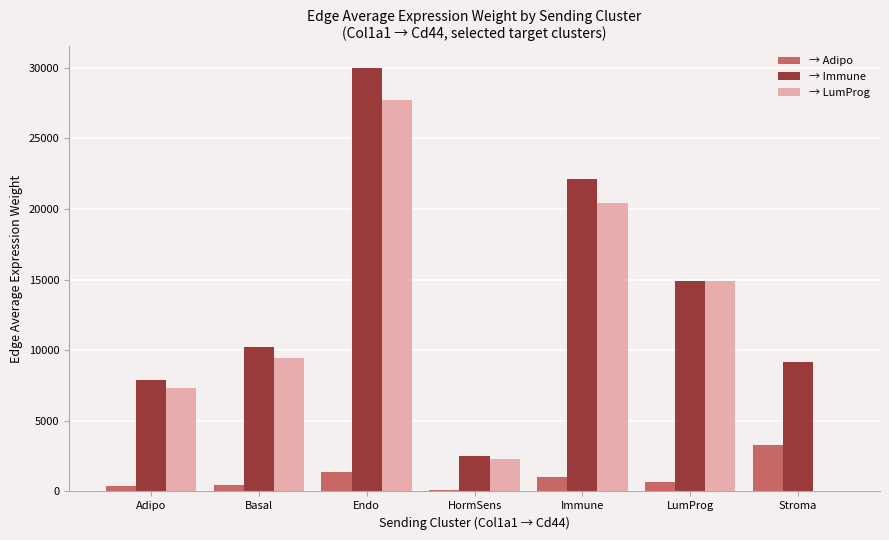

What is the spread (max minus min) of values at Basal?

9747.9